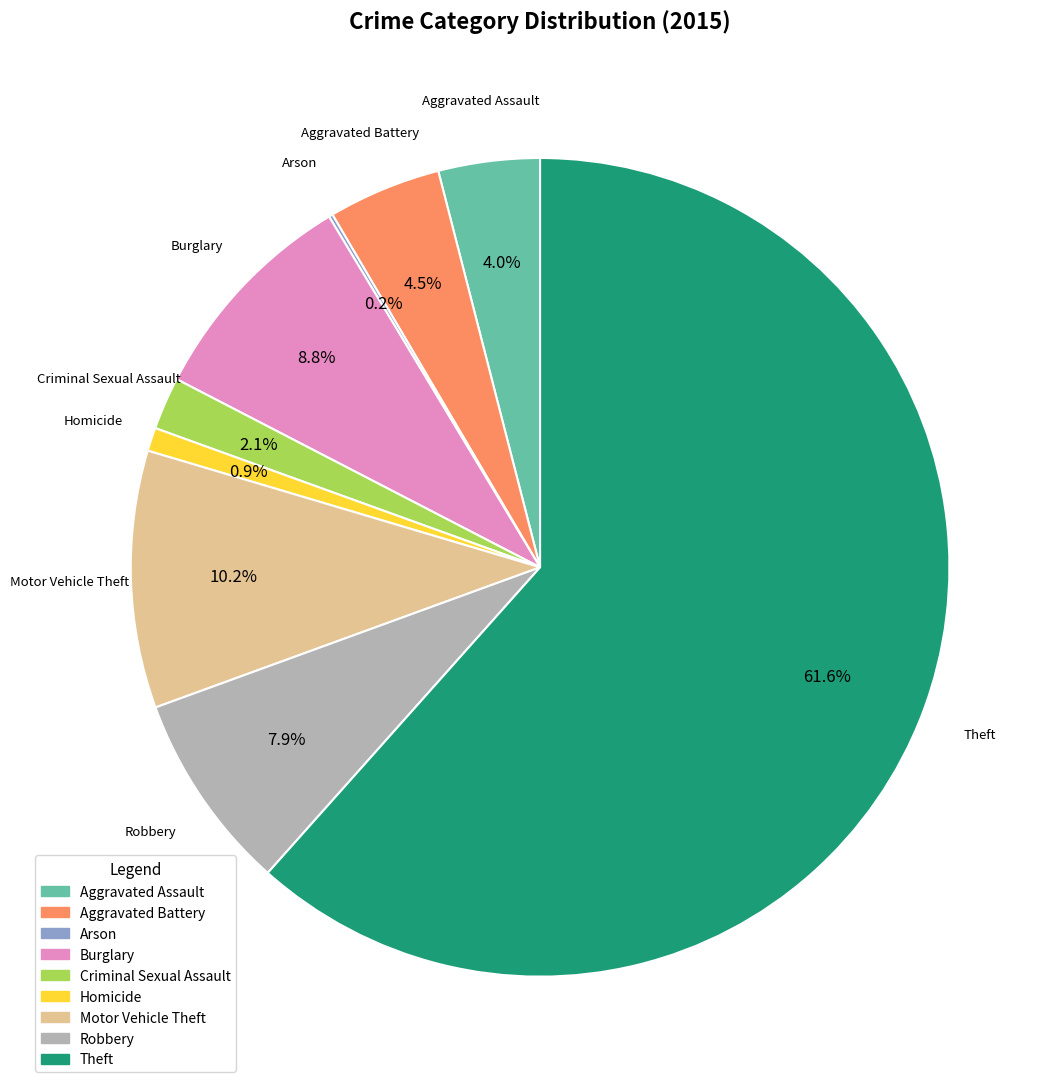

Which category has the biggest portion of the pie?

Theft